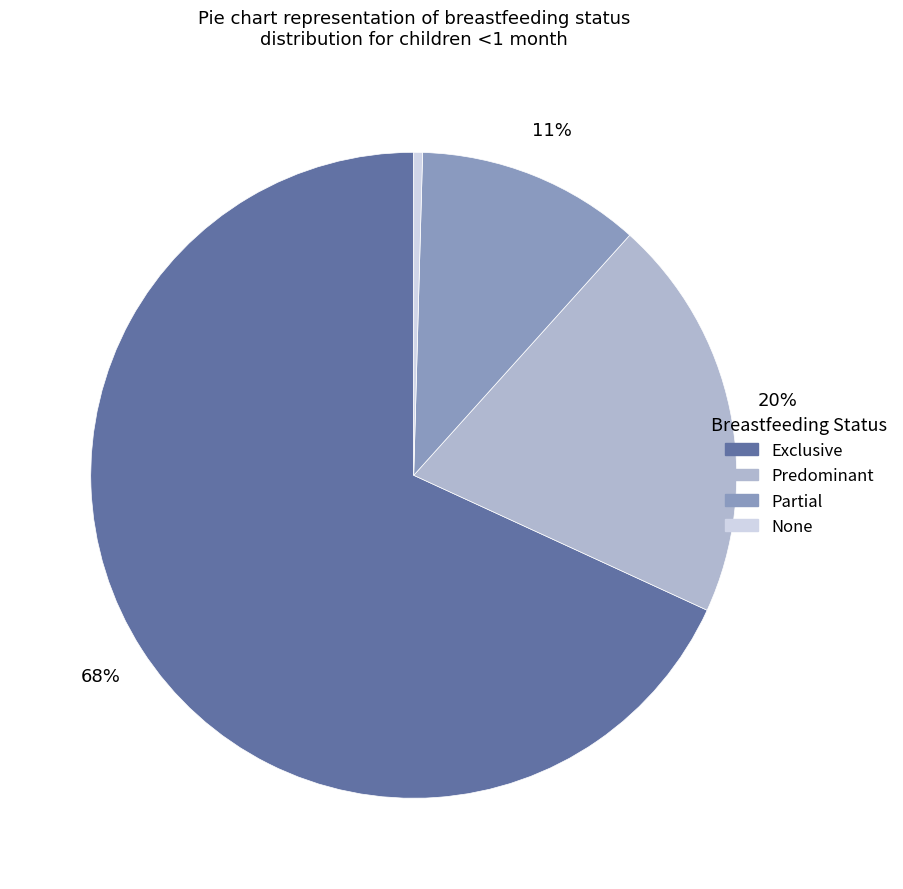

Is the sum of None and Exclusive greater than half?

Yes